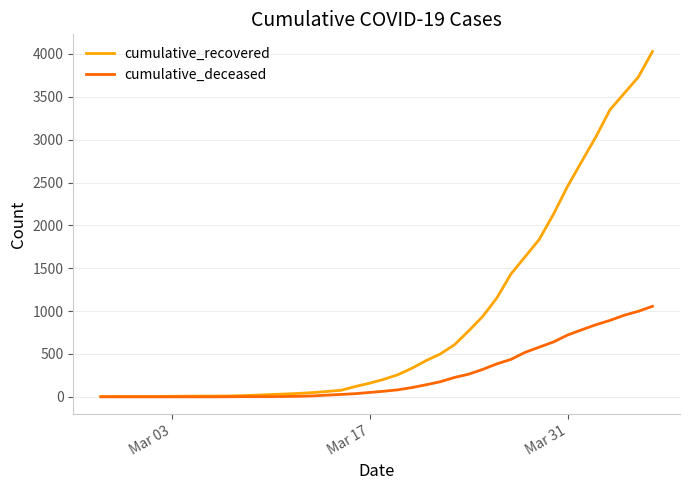

Which series has the largest range (max minus min)?

cumulative_recovered